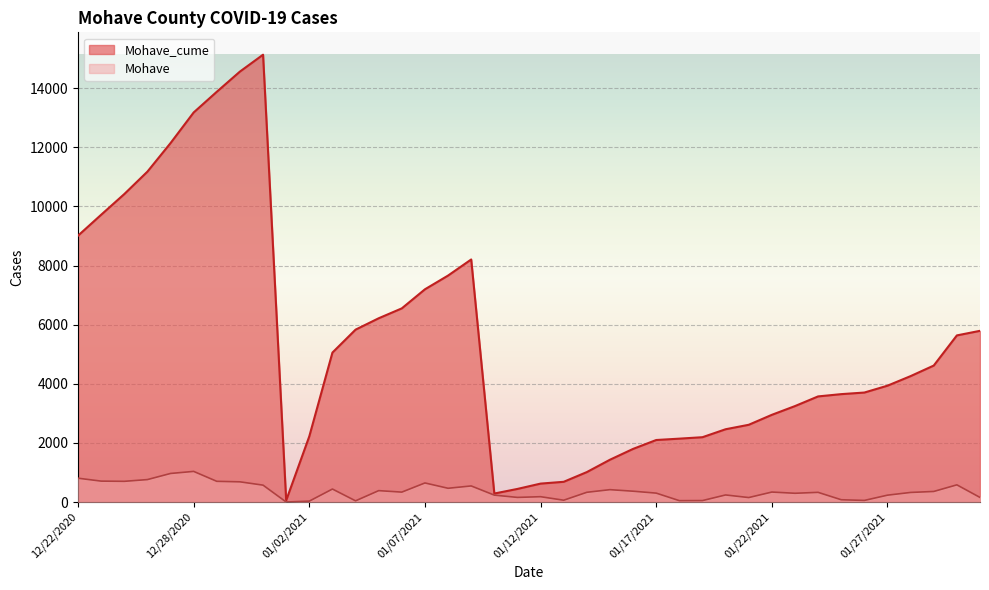

How many lines are shown in the chart?

2